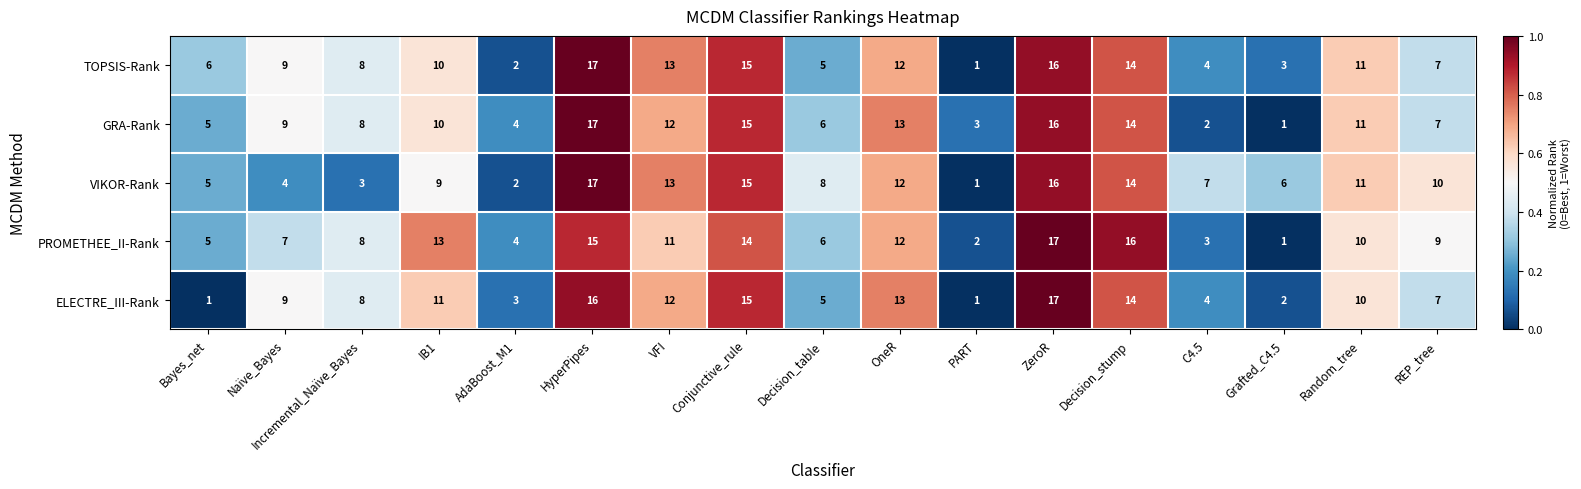

At which label does PROMETHEE_II-Rank reach its peak?

ZeroR